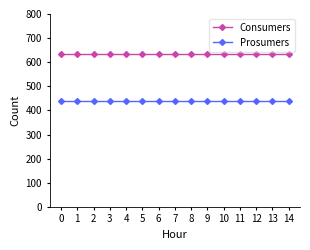

True or false: Prosumers has a value of 440 at 8.

True